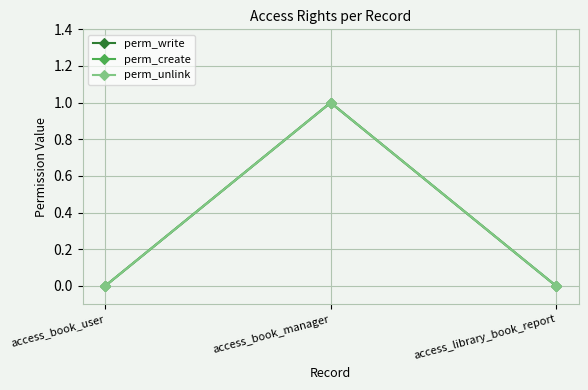

Between access_book_manager and access_book_user, which is larger?

access_book_manager